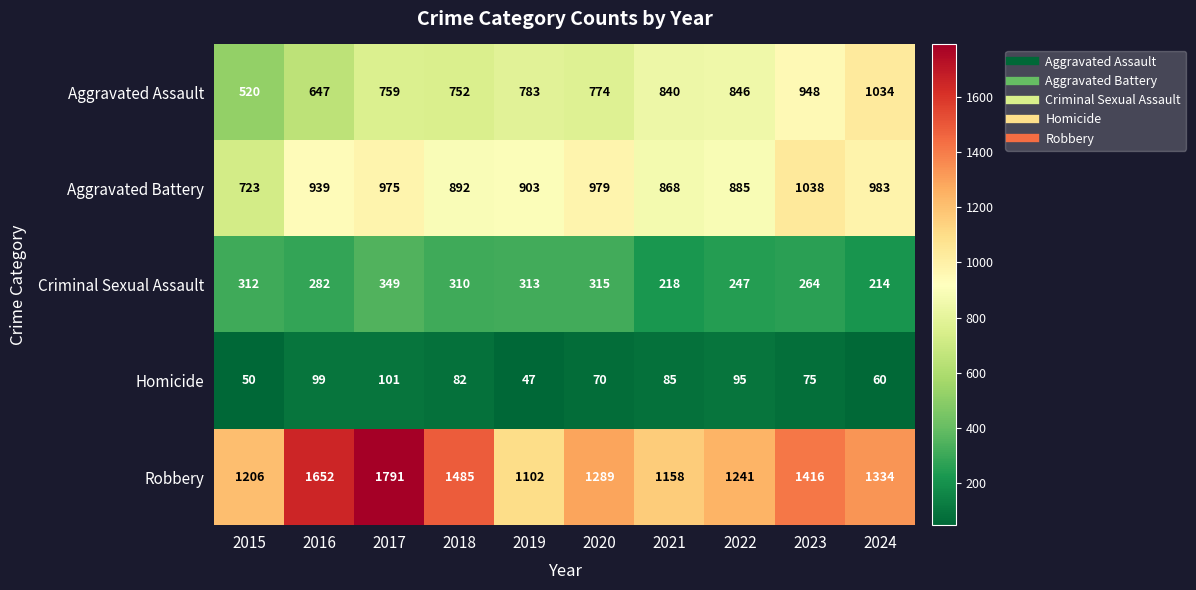

Which series has the widest spread of values?

Robbery